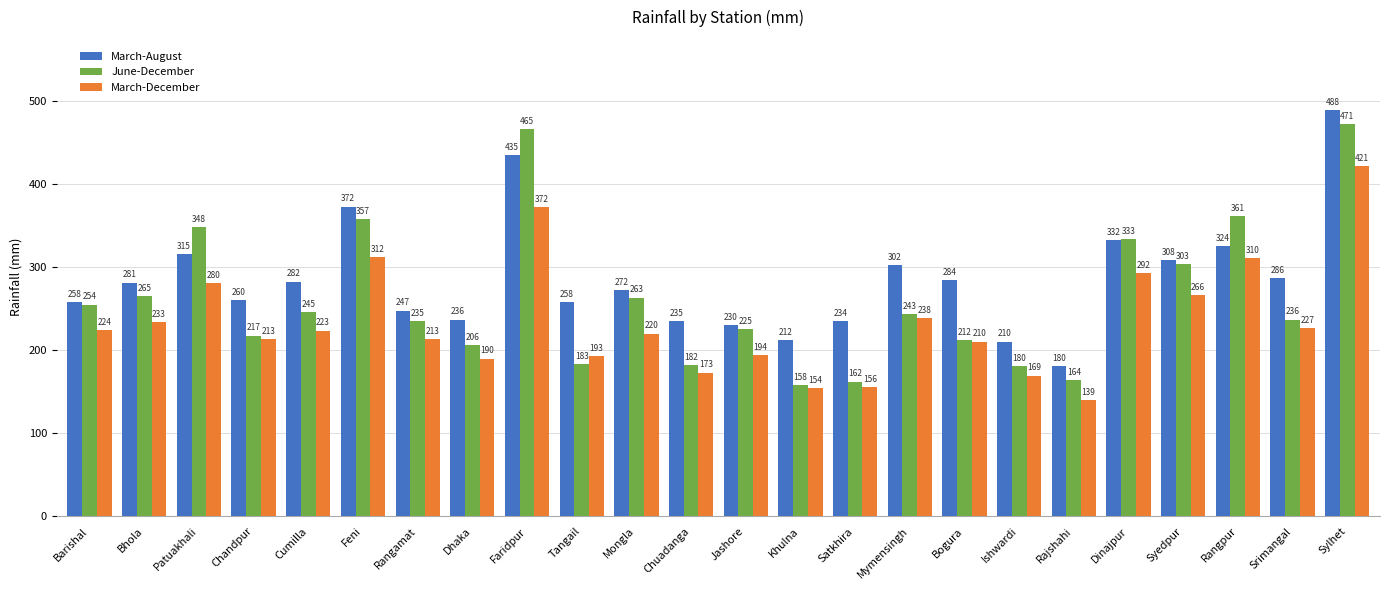

What is the value of the March-August bar at the 5th from the left?

282.2